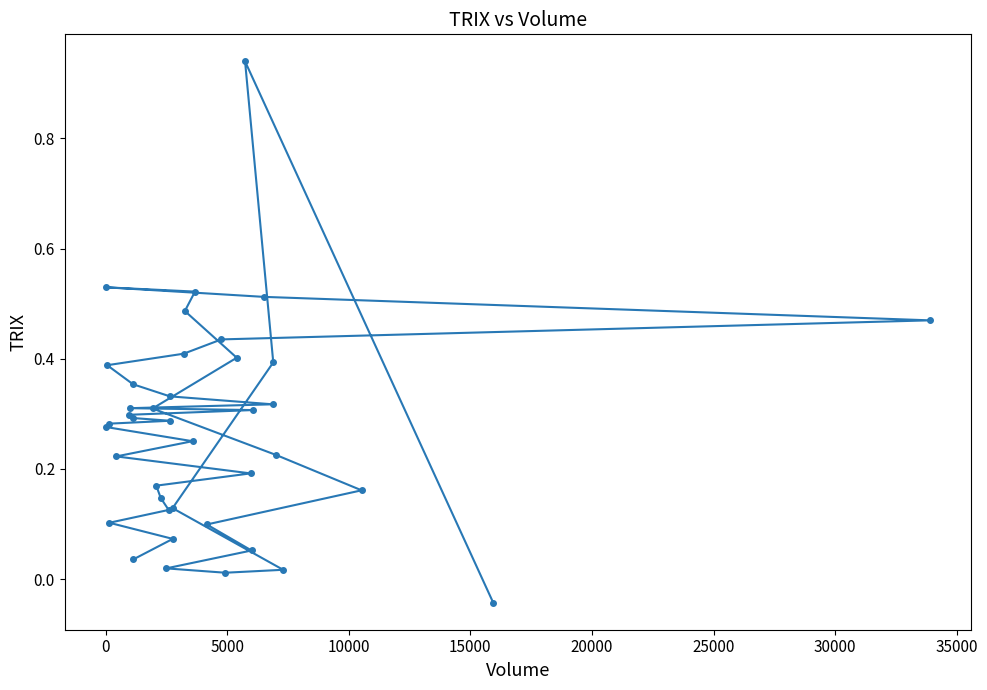

How many values are below 0?

1